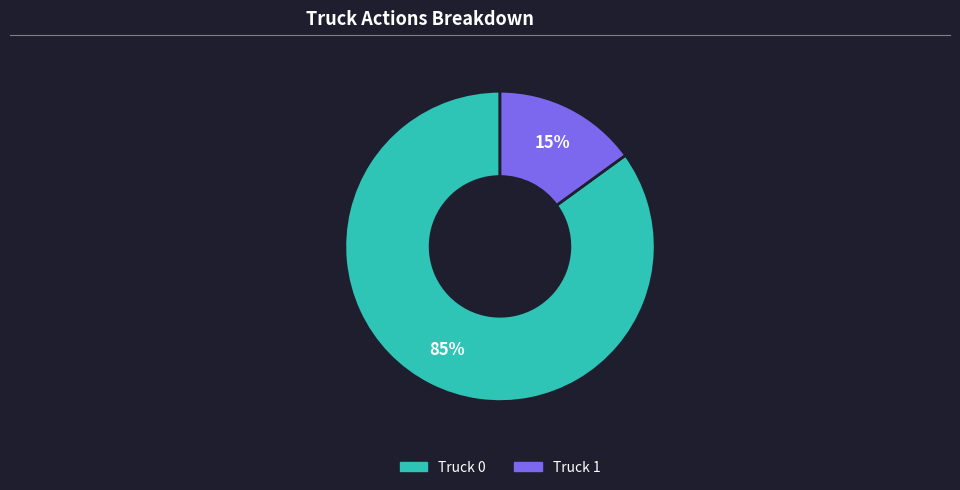

Which category accounts for the majority?

Truck 0